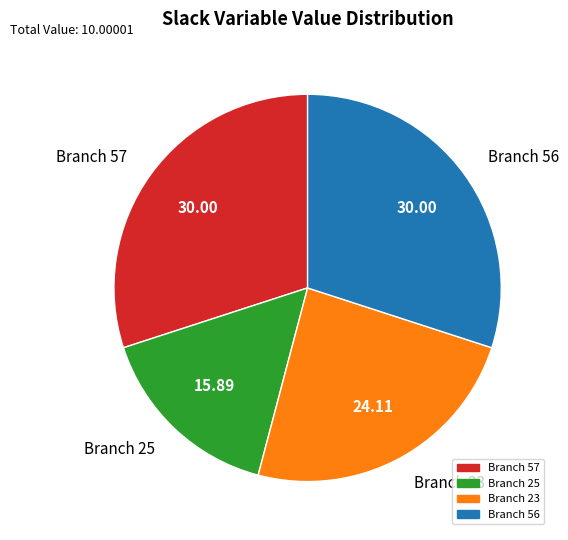

Is there a majority slice in this chart?

No